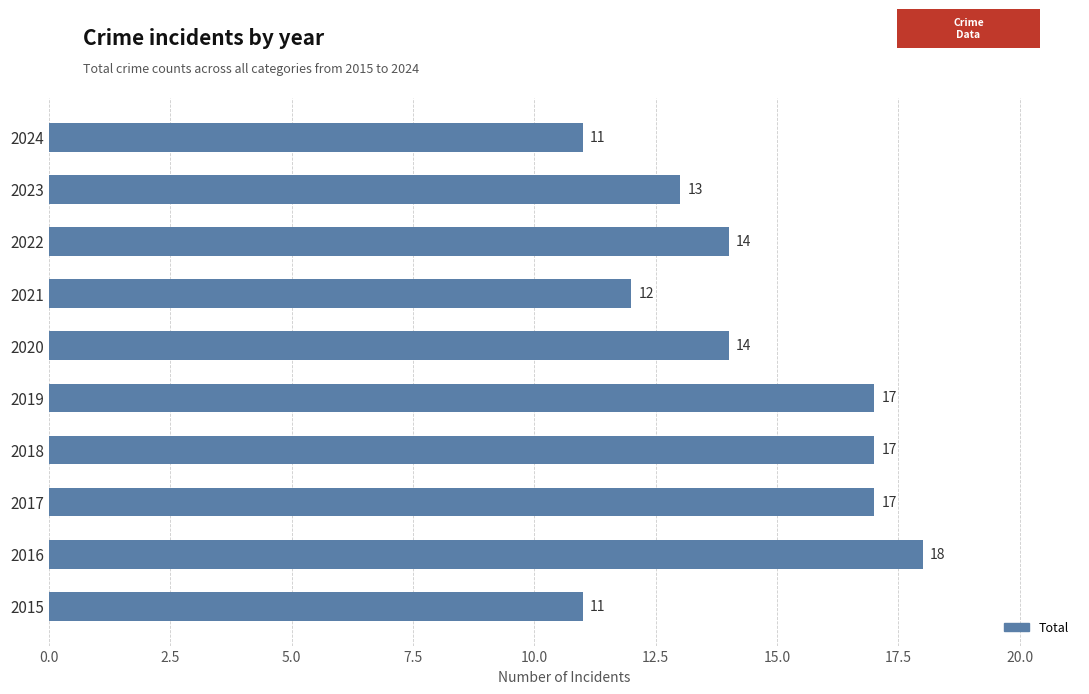

Reading top to bottom, transcribe all the data shown in this chart.

11	13	14	12	14	17	17	17	18	11